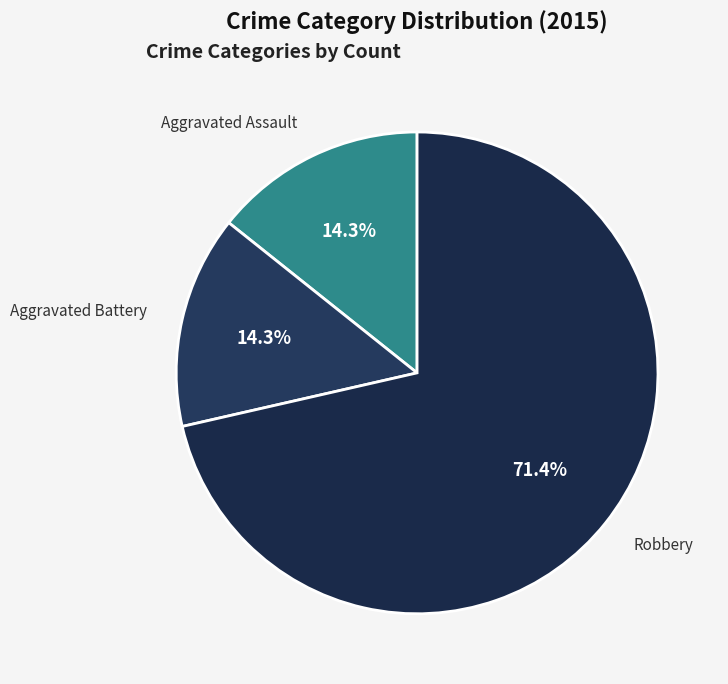

Count the number of slices in the pie.

3